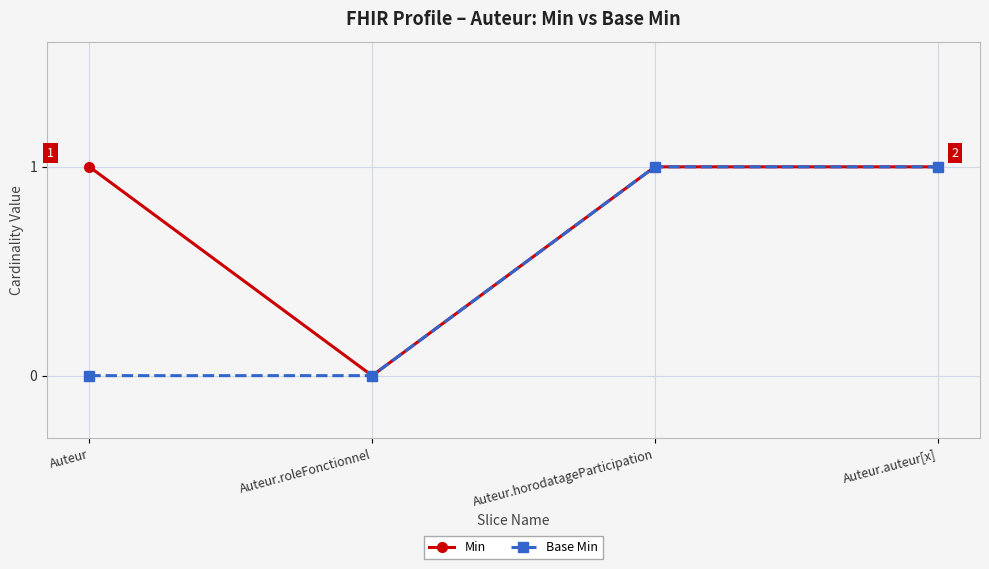

What is the label of the 4th point from the right?

Auteur